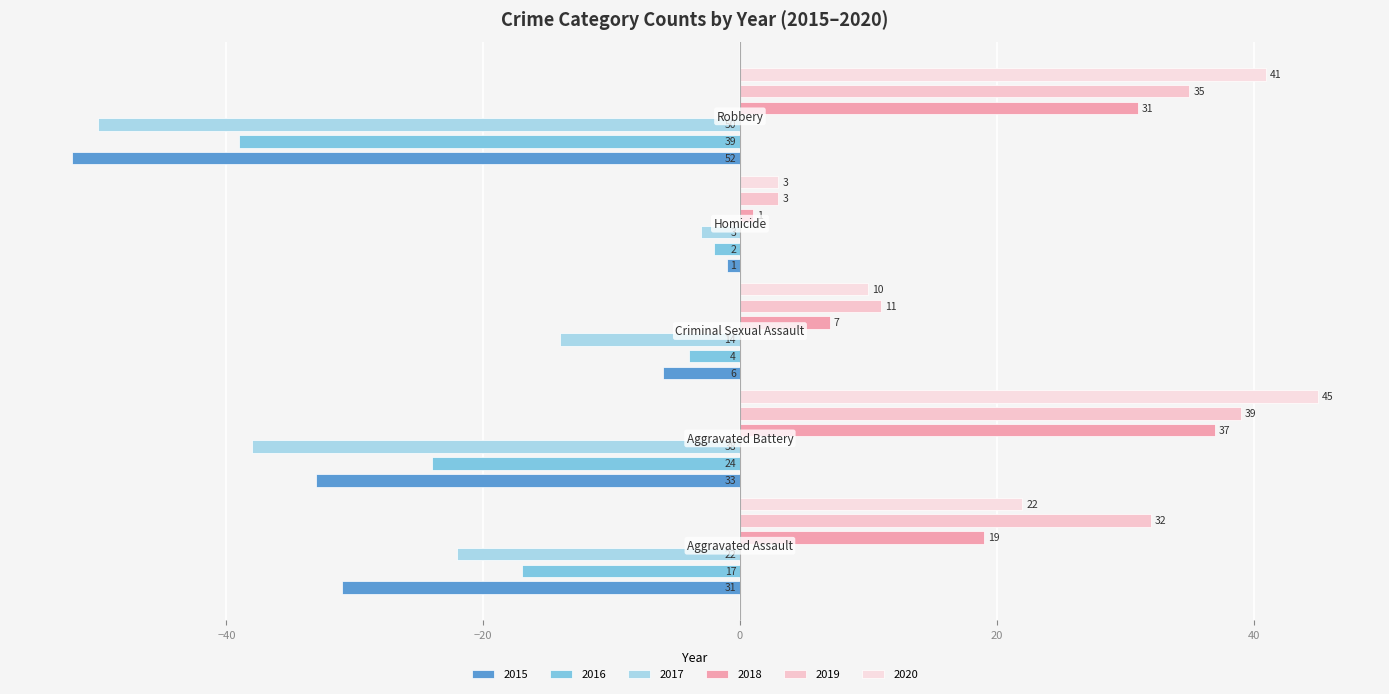

How many 2017 values are between -38 and -14?

3